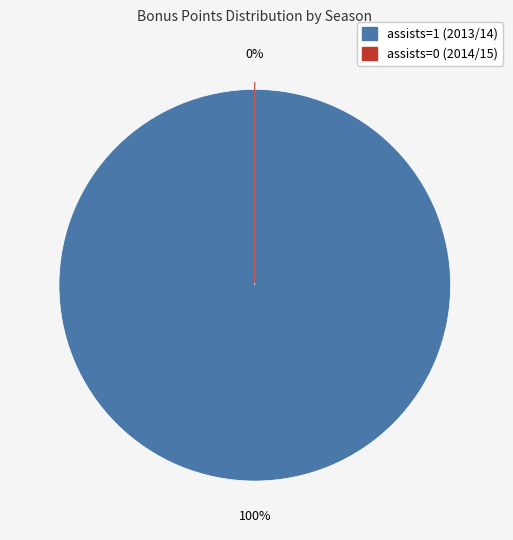

Which category has the smallest portion of the pie?

assists=0 (2014/15)